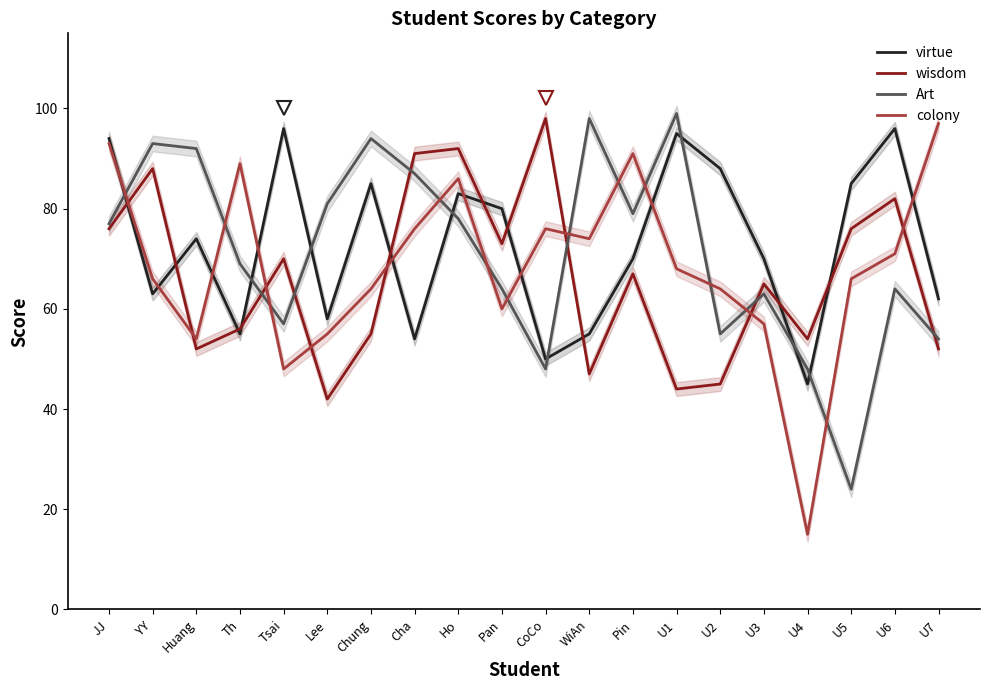

At which category does virtue reach its first local valley?

YY